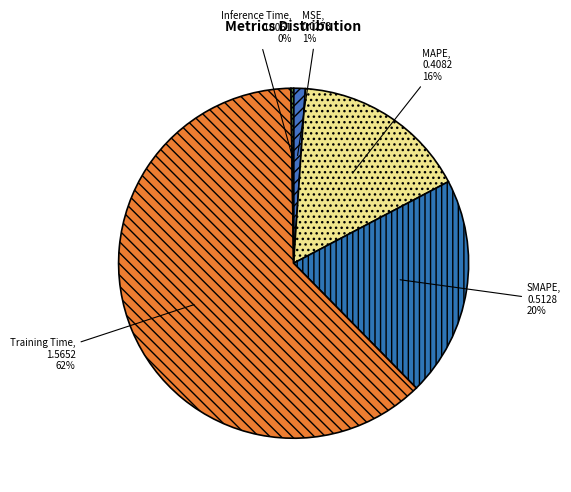

Between SMAPE and MSE, which is larger?

SMAPE